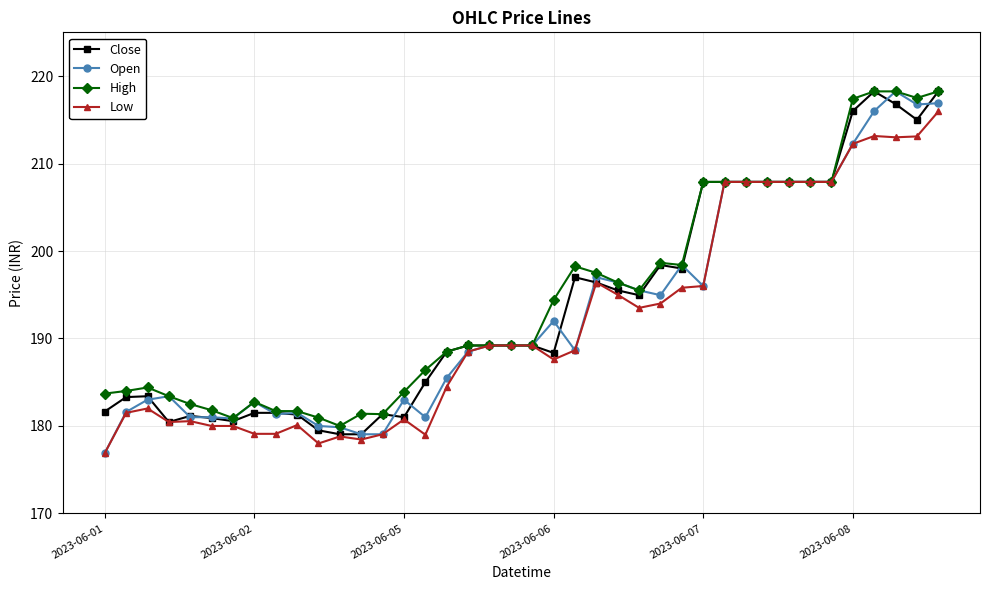

True or false: Close has more than 1 points higher than both neighbors.

True